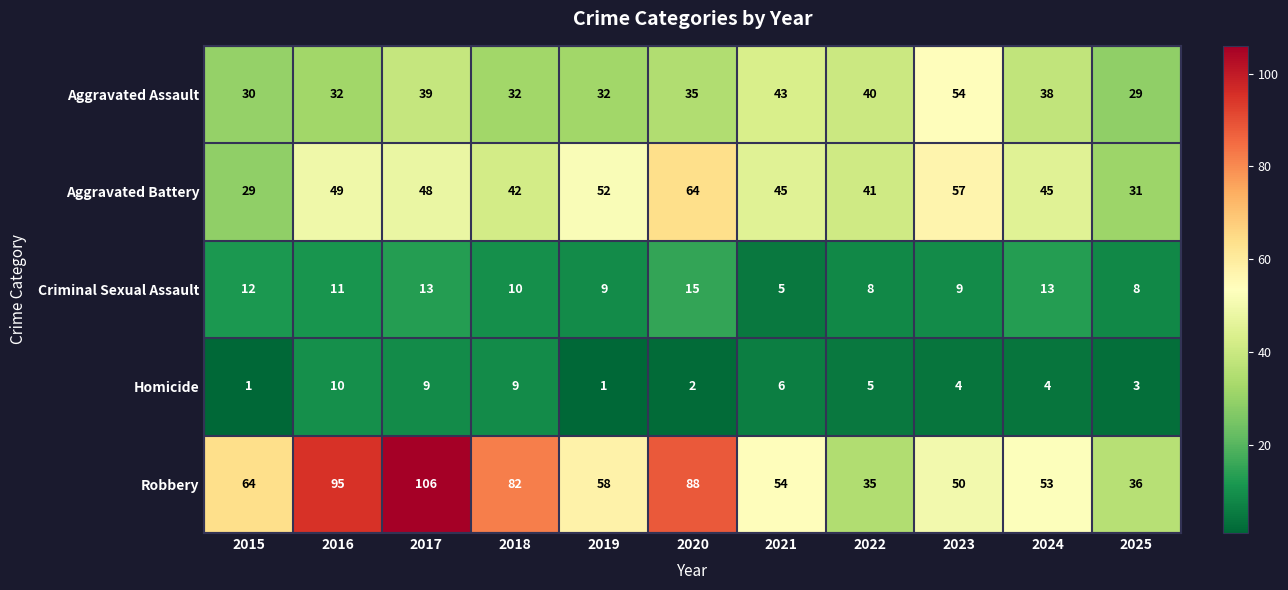

Where does the Aggravated Assault series first go above 35?

2017